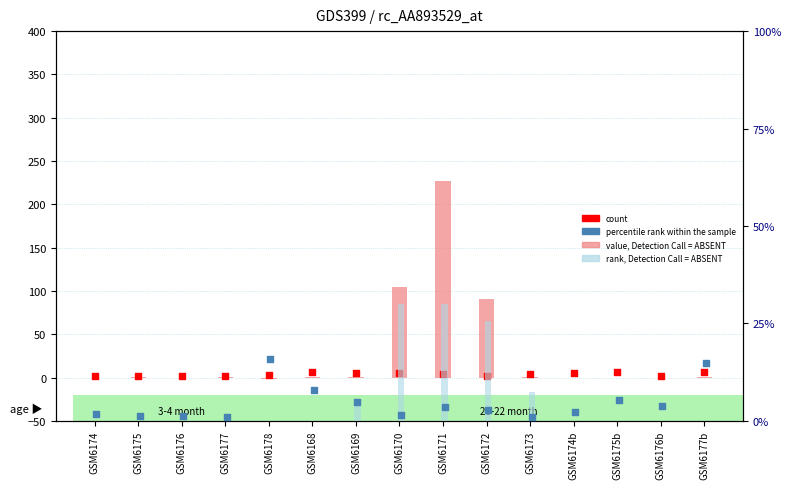

What are all the series names shown in the legend?

value, Detection Call = ABSENT, count, rank, Detection Call = ABSENT, percentile rank within the sample